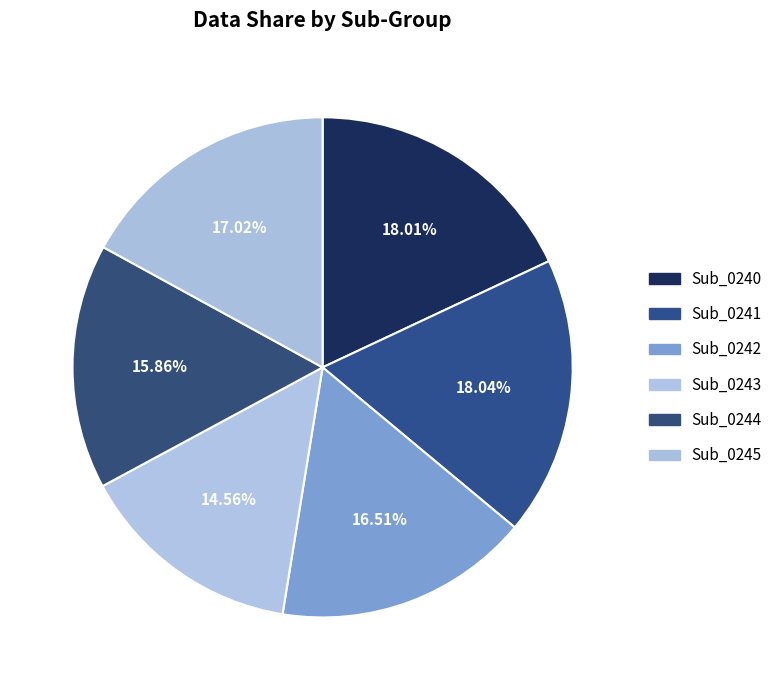

Count the number of slices in the pie.

6